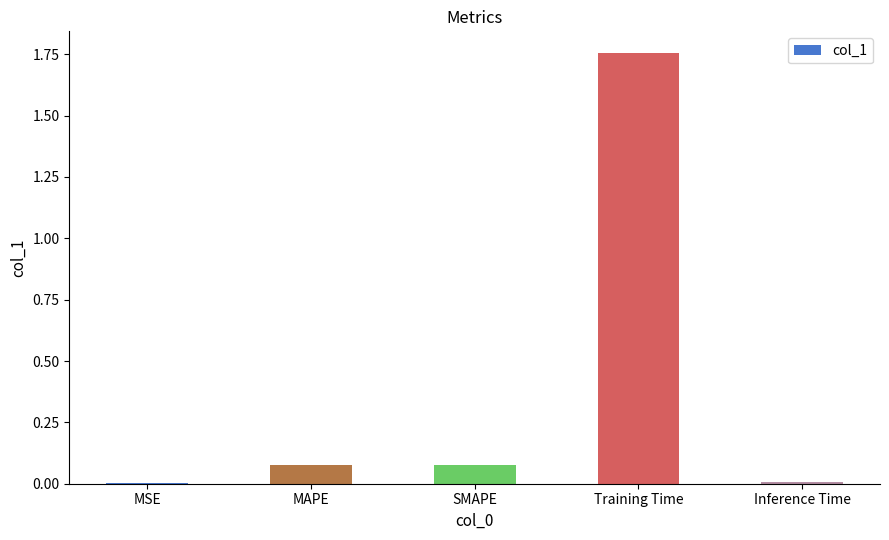

Are the bars horizontal?

No